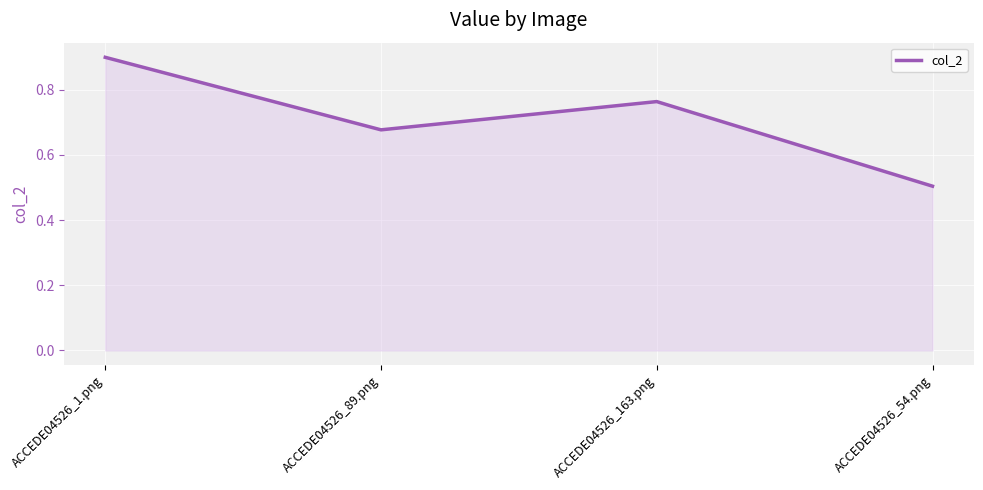

The chart shows a value of 0.4 at ACCEDE04526_89.png. True or false?

False